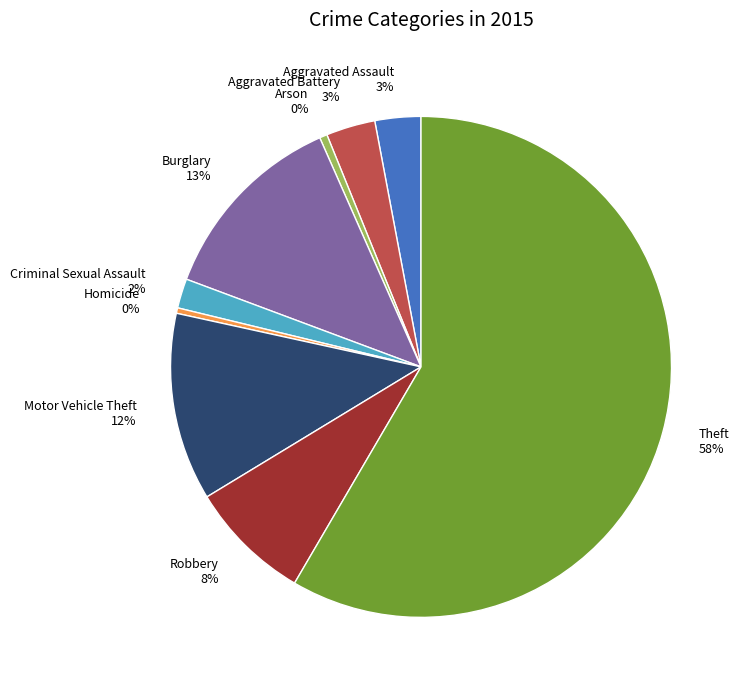

Does any single category account for the majority?

Yes